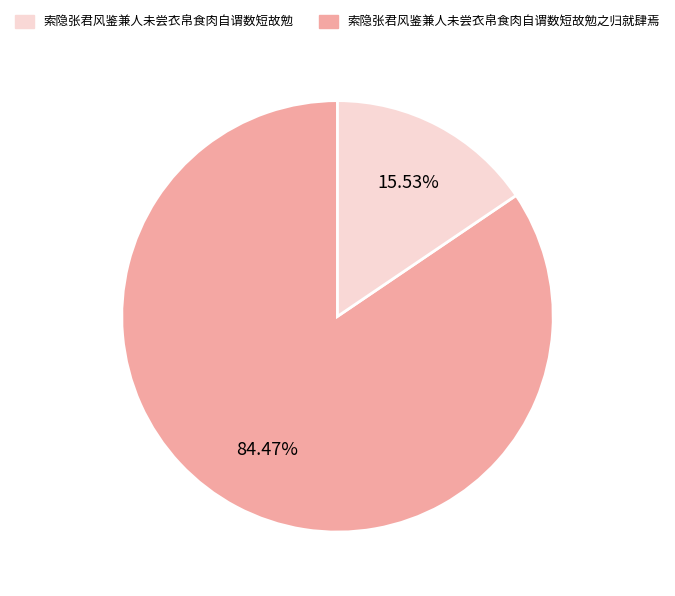

Is there a majority slice in this chart?

Yes